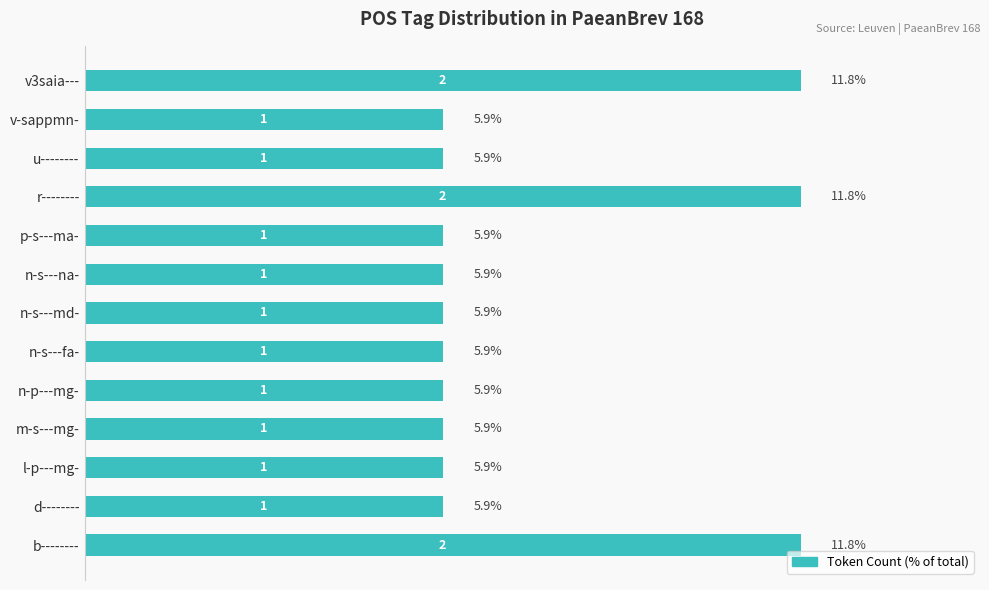

How many distinct data groups are displayed?

1